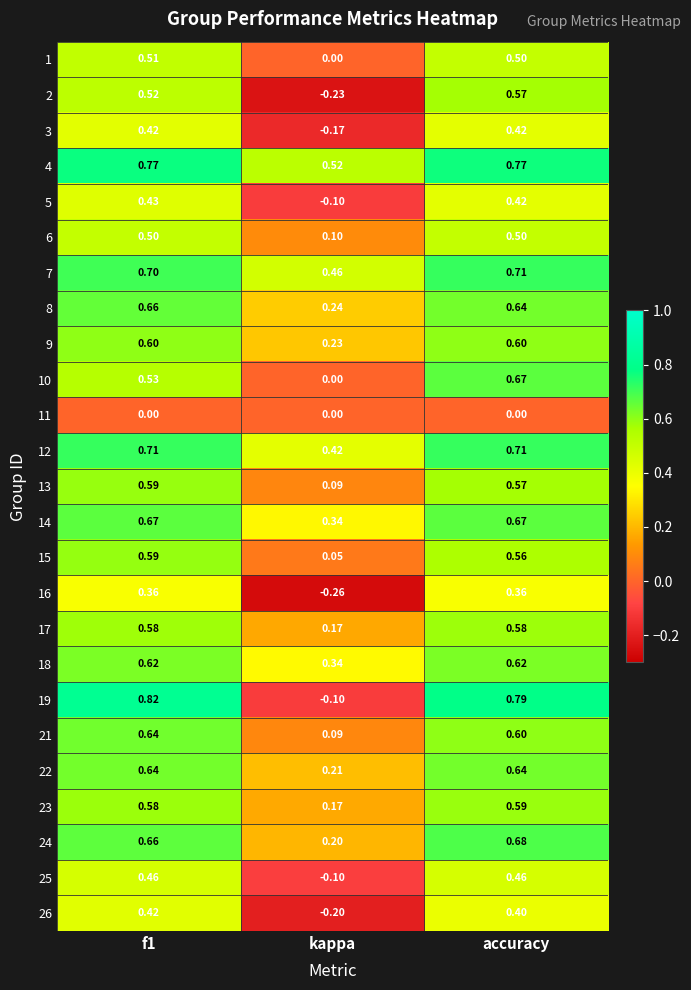

Count the number of categories in the chart.

3